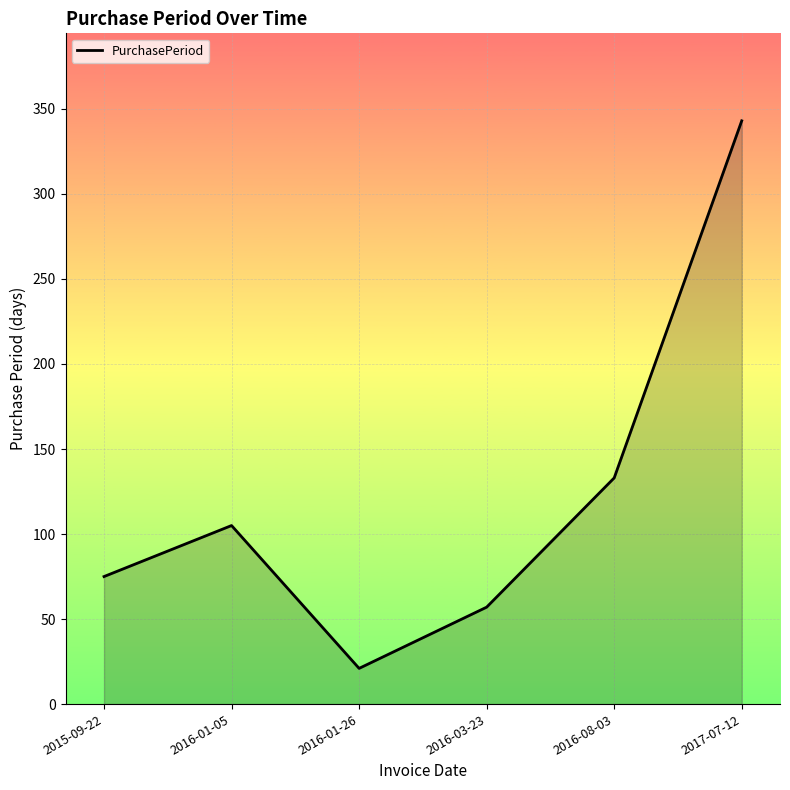

How many distinct data groups are displayed?

1